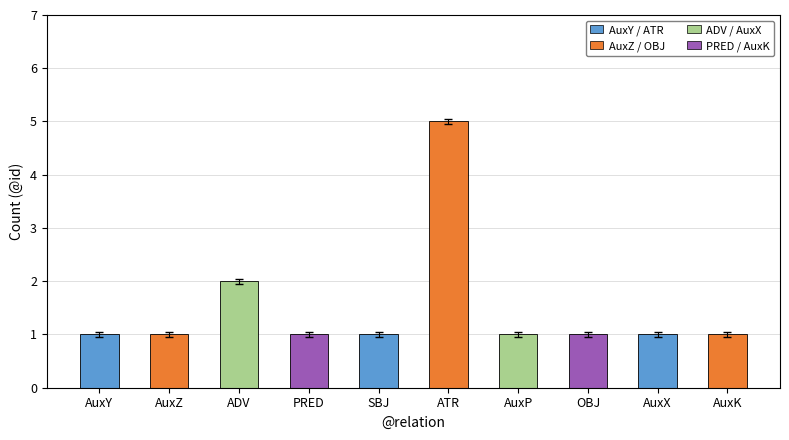

How many categories are shown in the chart?

10